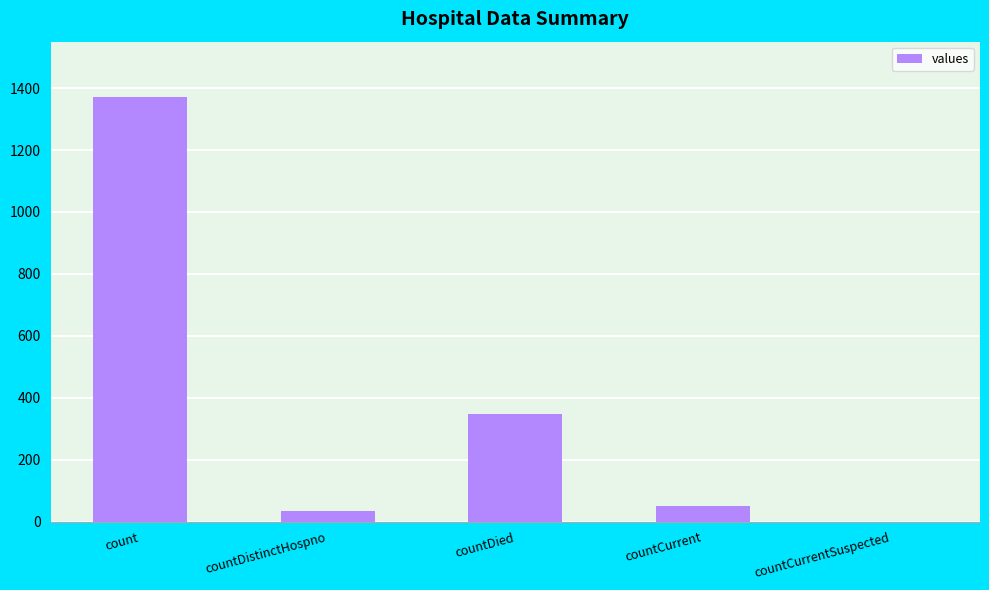

Where does the data first go above 52?

count